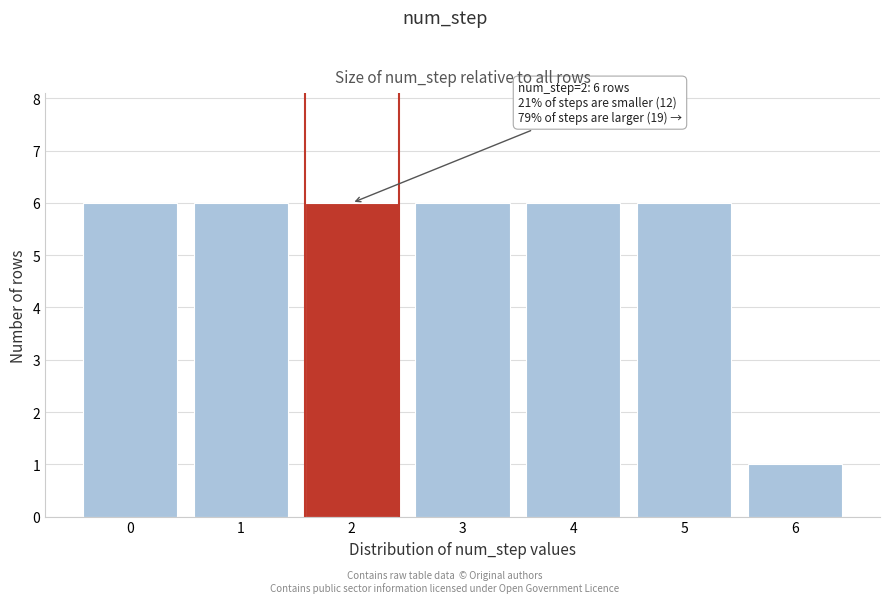

Reading right to left, transcribe all the data shown in this chart.

6=1	5=6	4=6	3=6	2=6	1=6	0=6